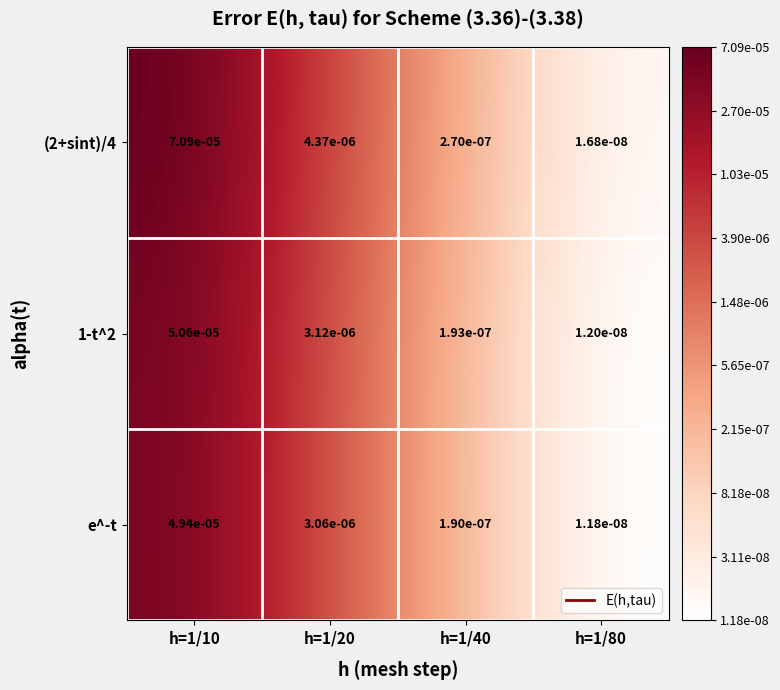

Is the value of (2+sint)/4 at h=1/80 greater than the value of e^-t at h=1/80?

Yes